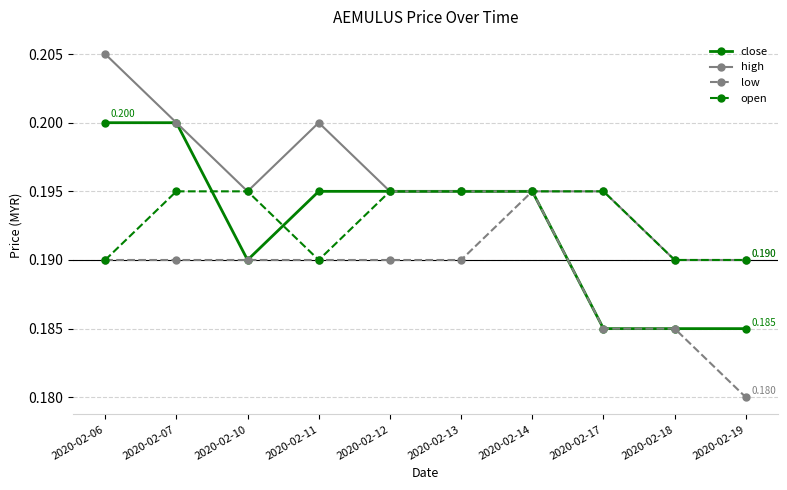

Is it true that high equals 0.0 at 2020-02-13?

False